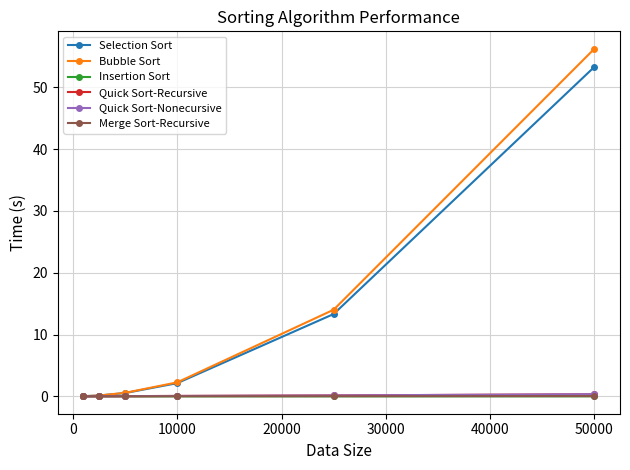

Which series has the widest spread of values?

Bubble Sort